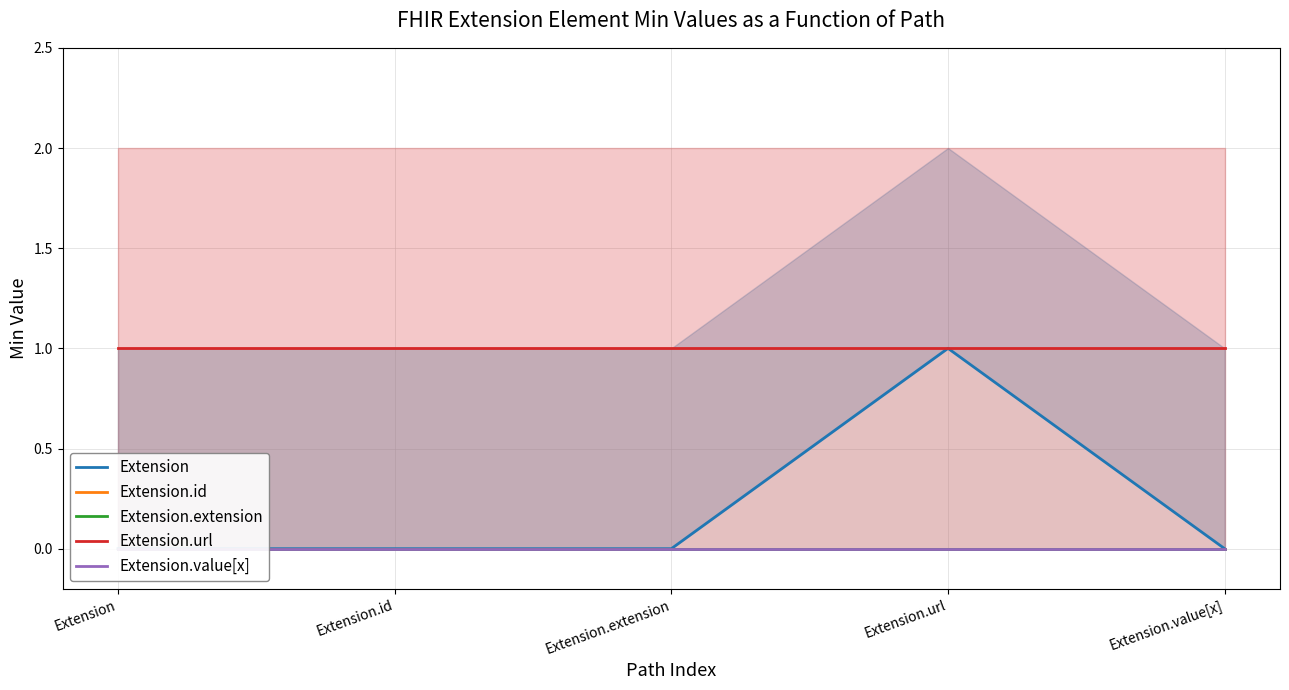

True or false: Extension.value[x] and Extension.extension cross at least once.

False